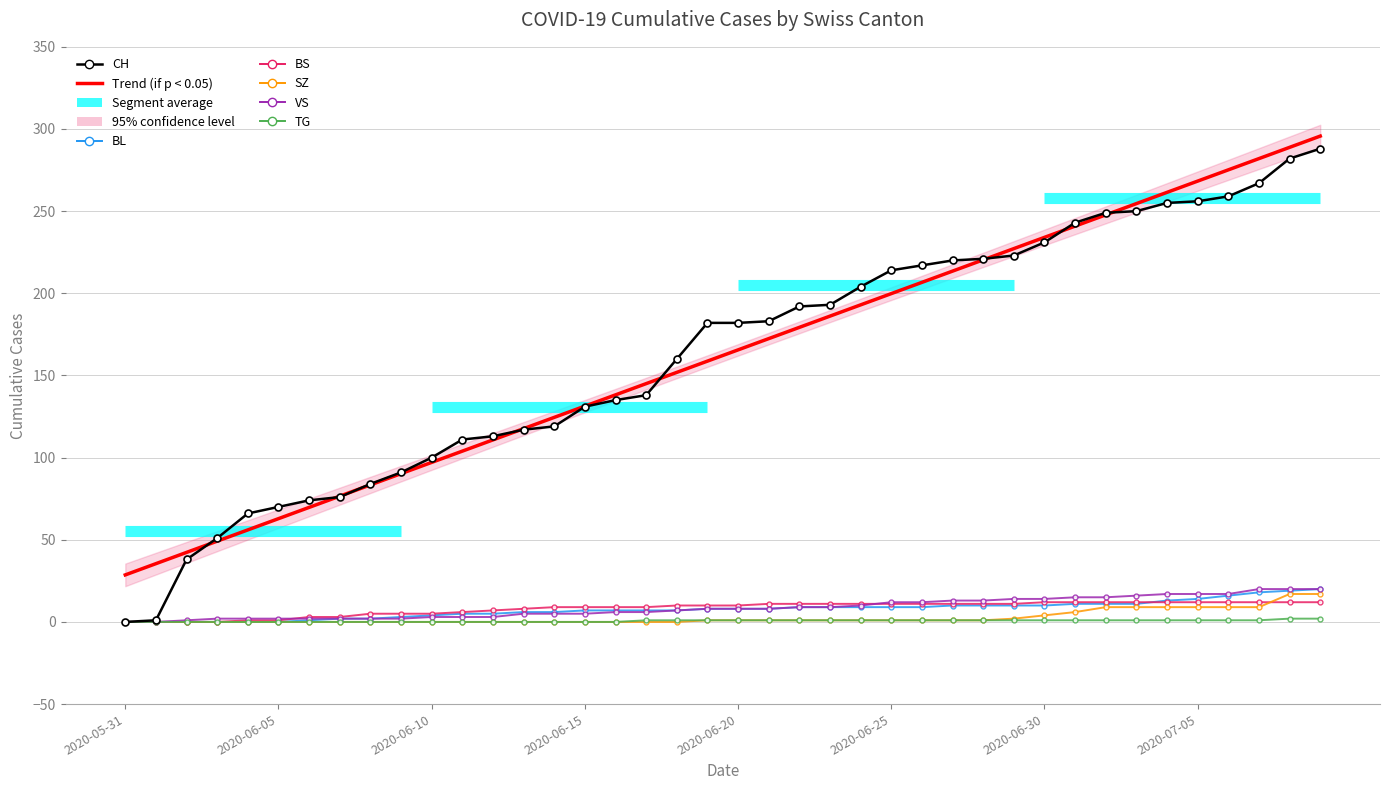

Where is BL nearest to the value 10?

2020-06-27